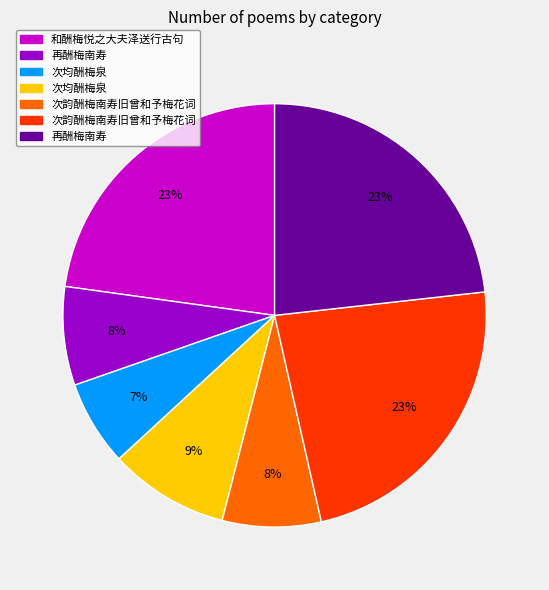

Count the number of slices in the pie.

7